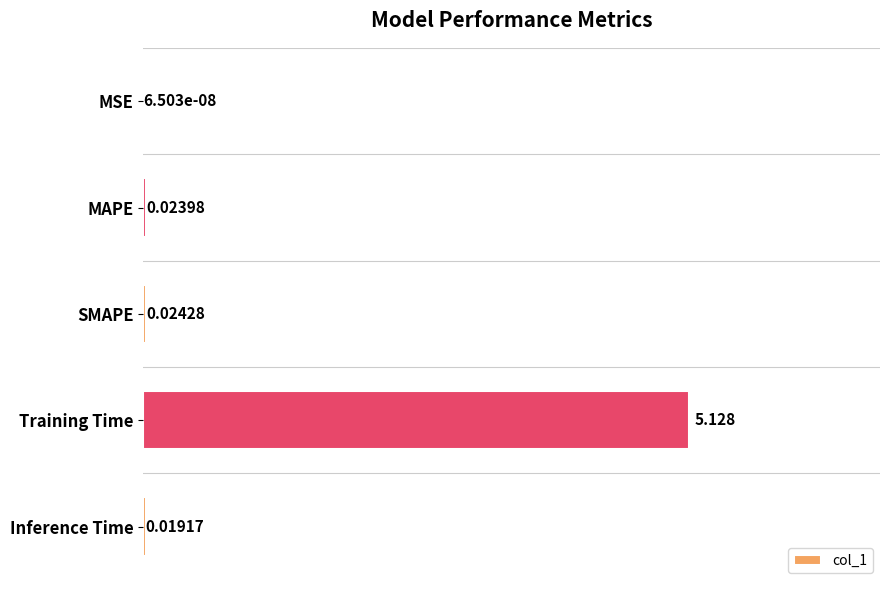

Where is the data nearest to the value 2?

SMAPE